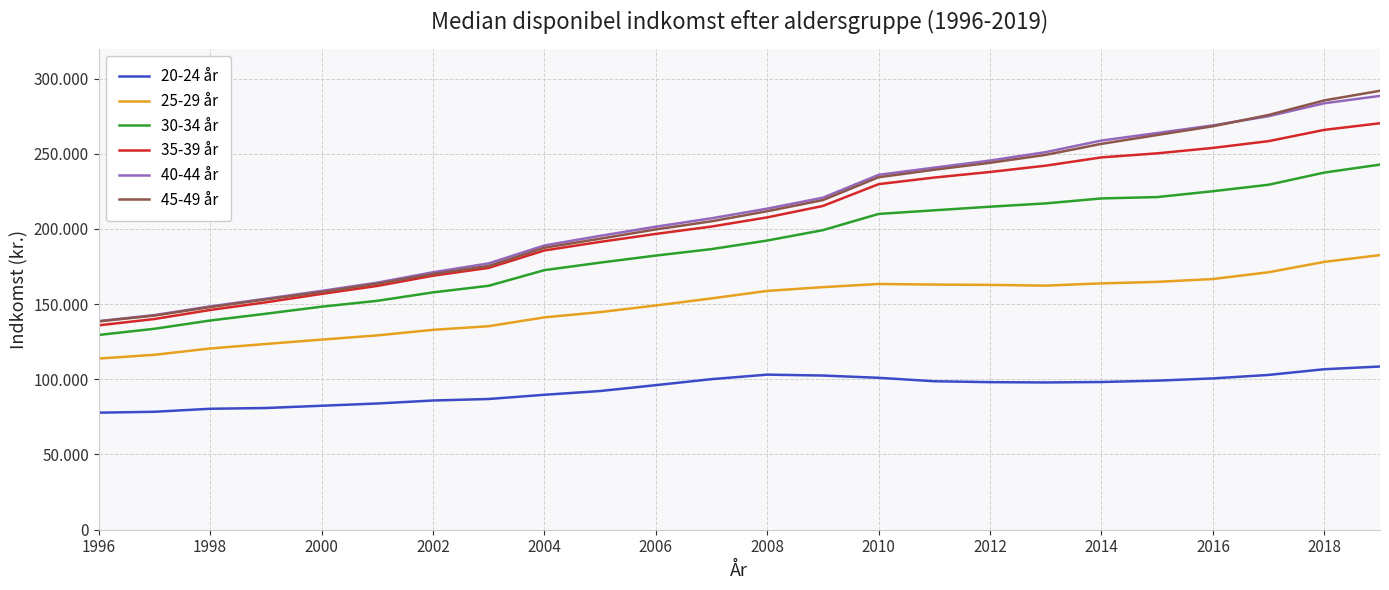

Does the chart display data point markers on the line(s)?

No